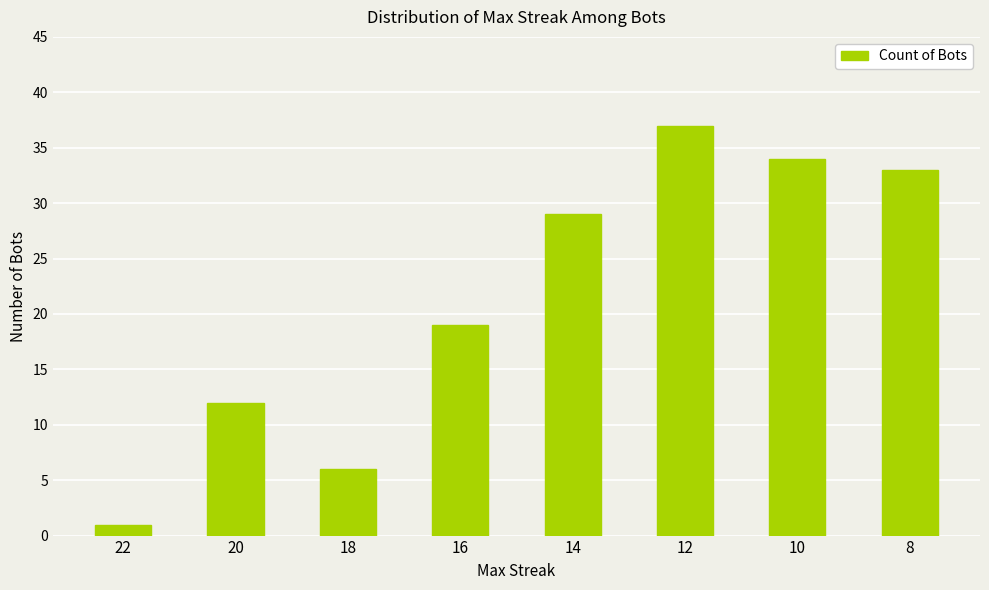

How many data points does each series have?

8